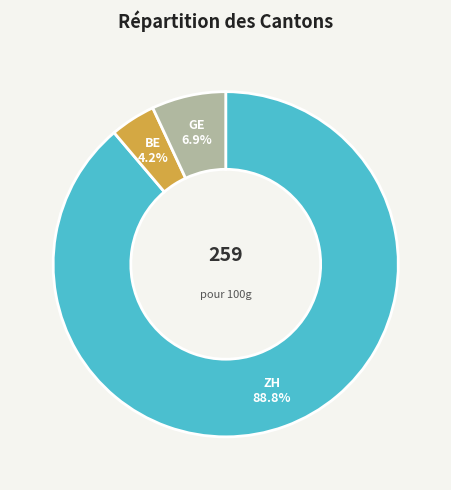

Is there a majority slice in this chart?

Yes